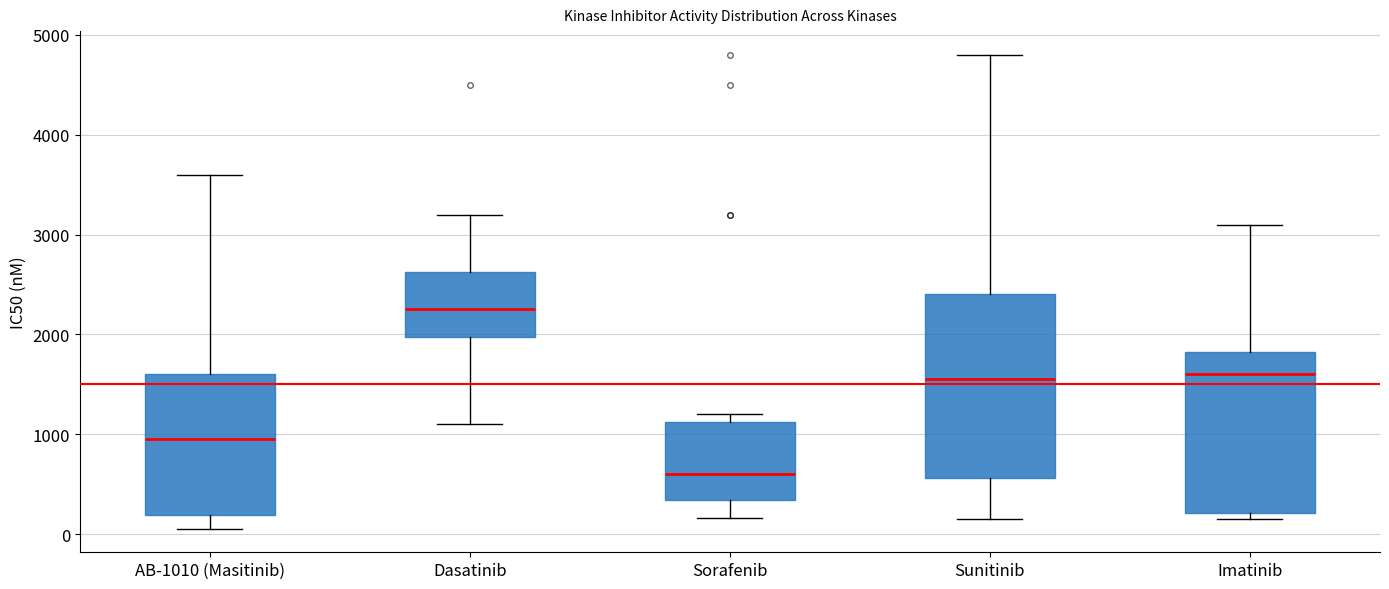

Reading left to right, transcribe this box plot: for each box, give where its median line is, the range the box spans, and where its two whiskers end, as read against the y-axis. The values are not printed on the chart, so give them approximately, as read against the axis.

AB-1010 (Masitinib): median 1000, box 200 to 1600, whiskers 100 to 3600
Dasatinib: median 2300, box 2000 to 2600, whiskers 1100 to 3200
Sorafenib: median 600, box 300 to 1100, whiskers 200 to 1200
Sunitinib: median 1600, box 600 to 2400, whiskers 200 to 4800
Imatinib: median 1600, box 200 to 1800, whiskers 200 (just below the box's lower edge) to 3100